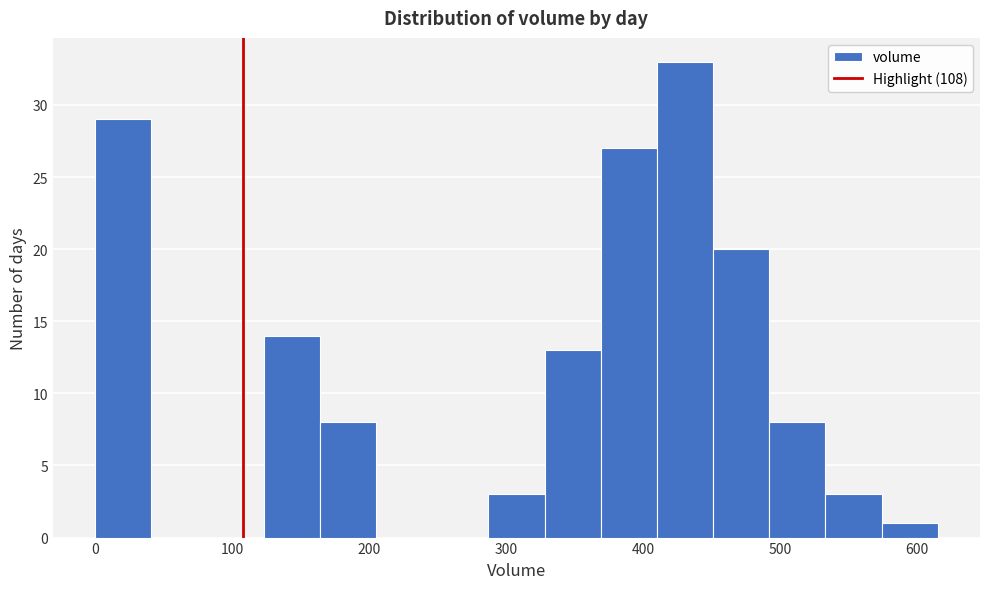

Reading left to right, list every bar in this chart as the range it spans on the x-axis followed by its height. Neither the bar edges nor the heights are printed on the chart, so give them approximately, as read against the axes.

0 to 41: 29
41 to 82: 0
82 to 123: 0
123 to 164: 14
164 to 205: 8
205 to 246: 0
246 to 287: 0
287 to 328: 3
328 to 369: 13
369 to 410: 27
410 to 451: 33
451 to 492: 20
492 to 533: 8
533 to 574: 3
574 to 615: 1